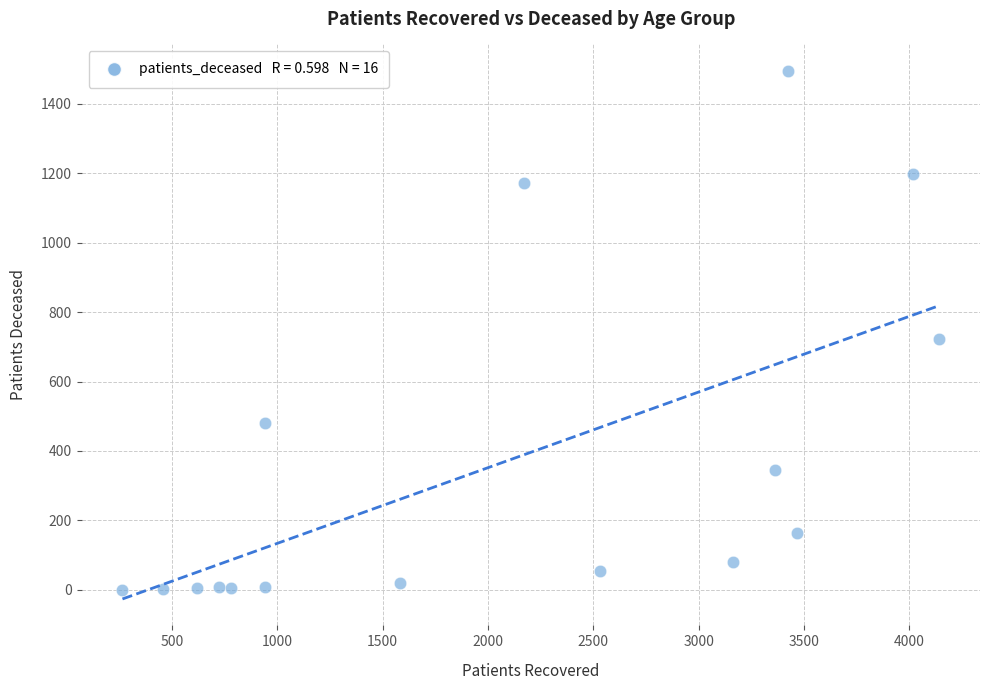

What is the range of Y values (max minus min)?

1495